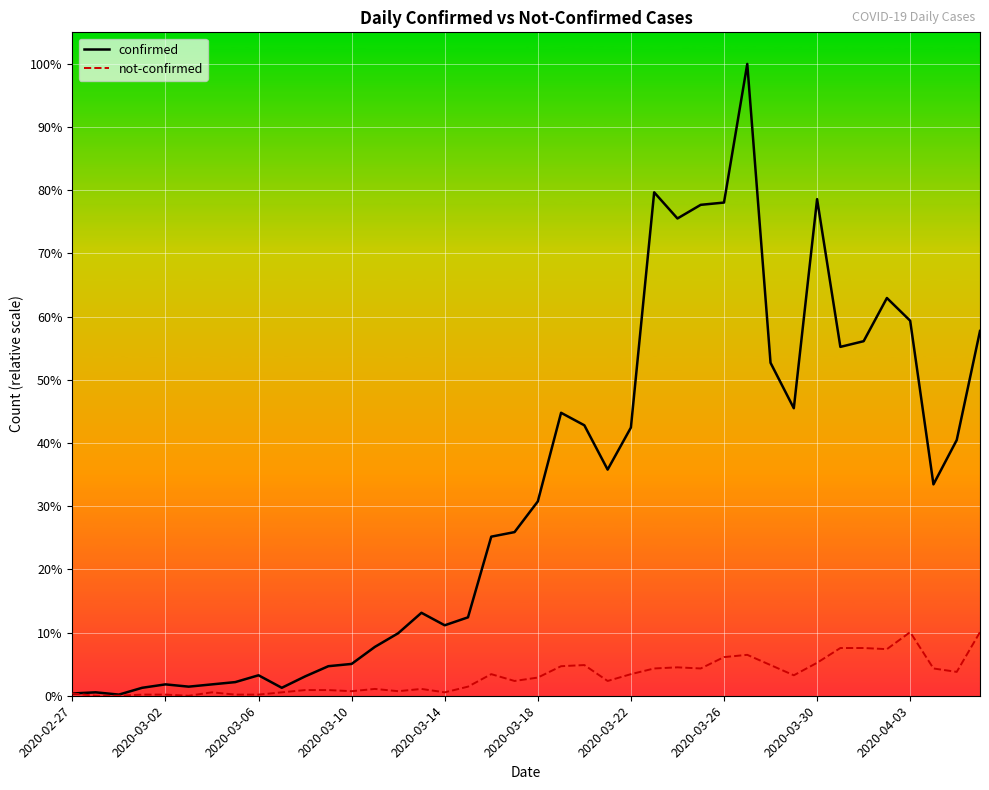

Reading left to right, extract all data points from this chart.

confirmed: 2	3	1	7	10	8	10	12	18	7	17	26	28	43	55	73	62	69	140	144	171	249	238	199	236	443	420	432	434	556	293	253	437	307	312	350	330	186	225	321
not-confirmed: 2	0	0	1	1	0	3	1	1	3	5	5	4	6	4	6	3	8	19	13	16	26	27	13	19	24	25	24	34	36	27	18	29	42	42	41	56	24	21	56